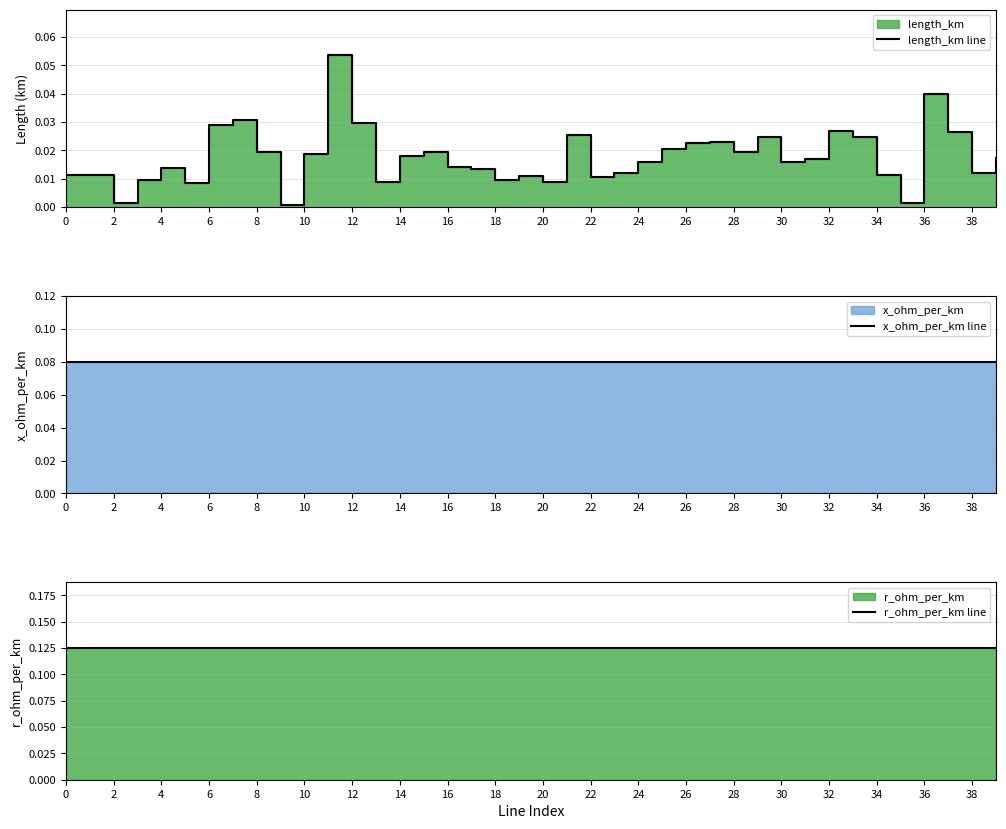

How many series are shown in this chart?

3